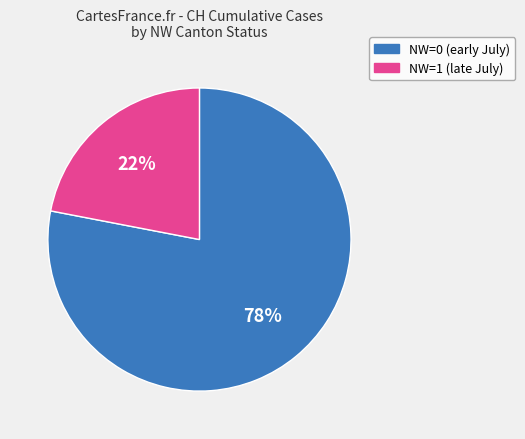

To the nearest percent, what is the difference between the largest and smallest slice percentages?

56%